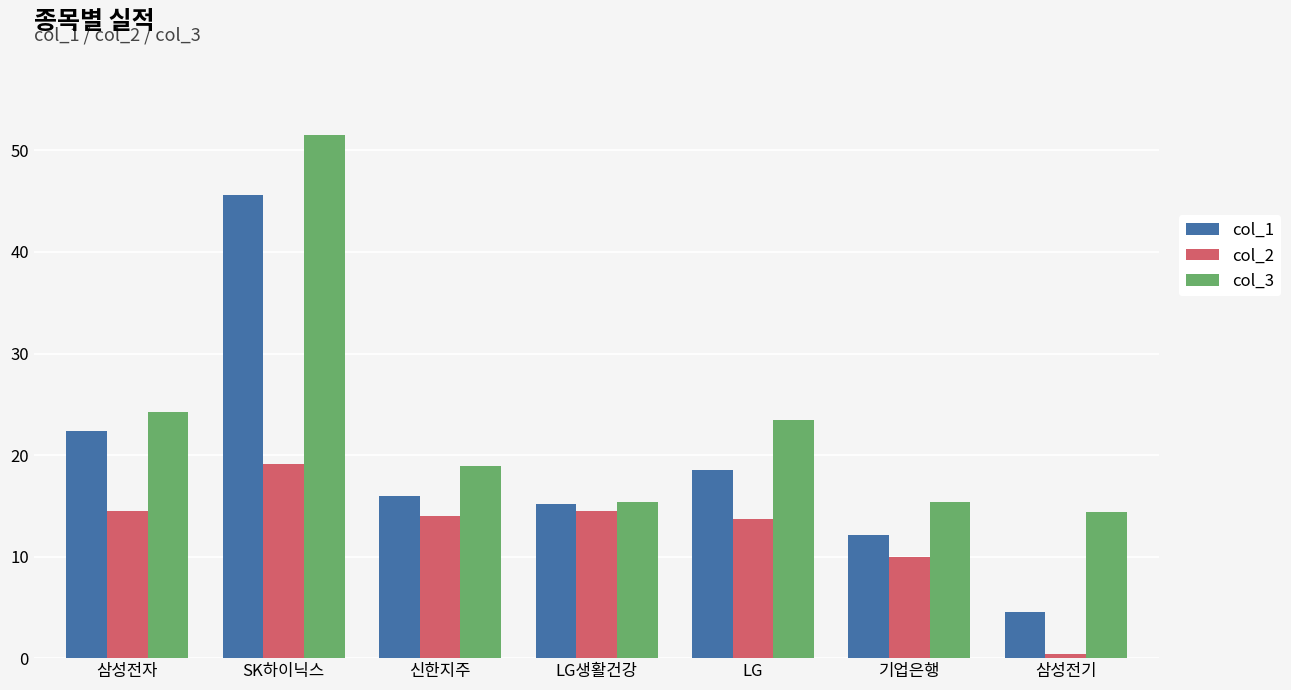

At 기업은행, list the series in order from smallest to largest.

col_2, col_1, col_3